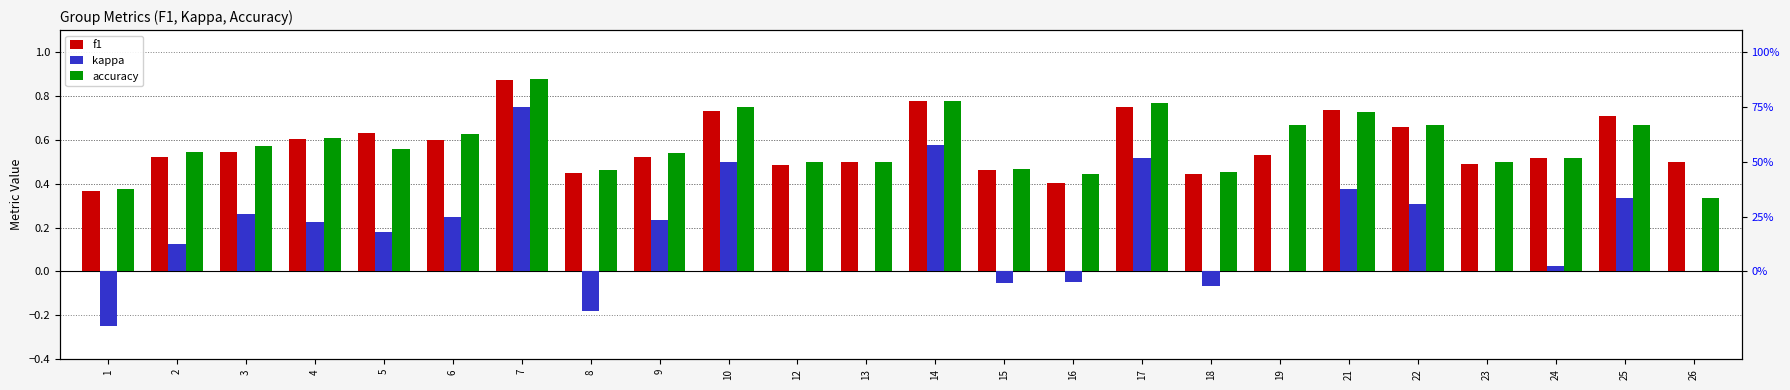

At which category is the sum across all series the highest?

7